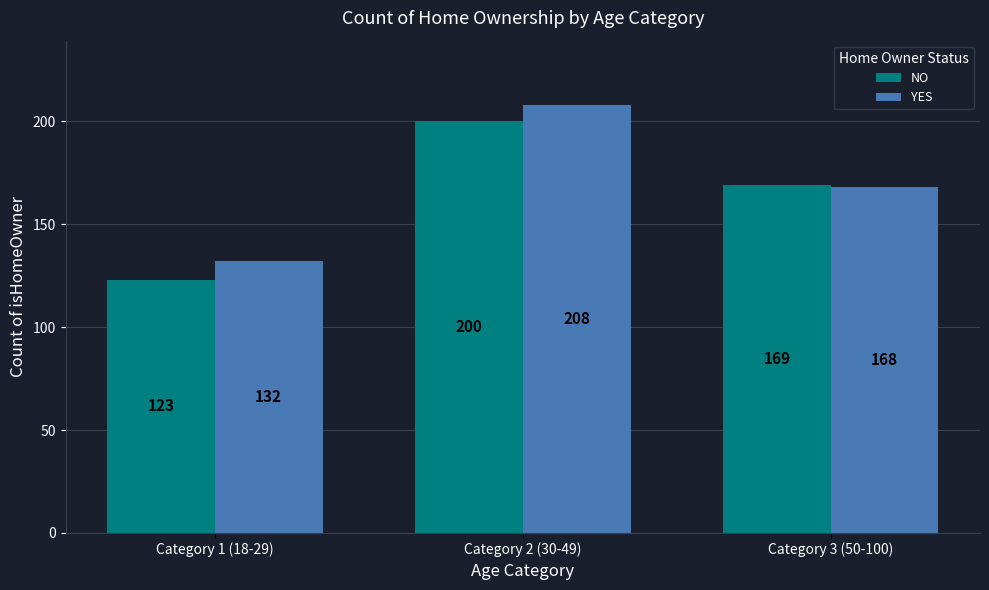

Does the chart contain stacked bars?

No